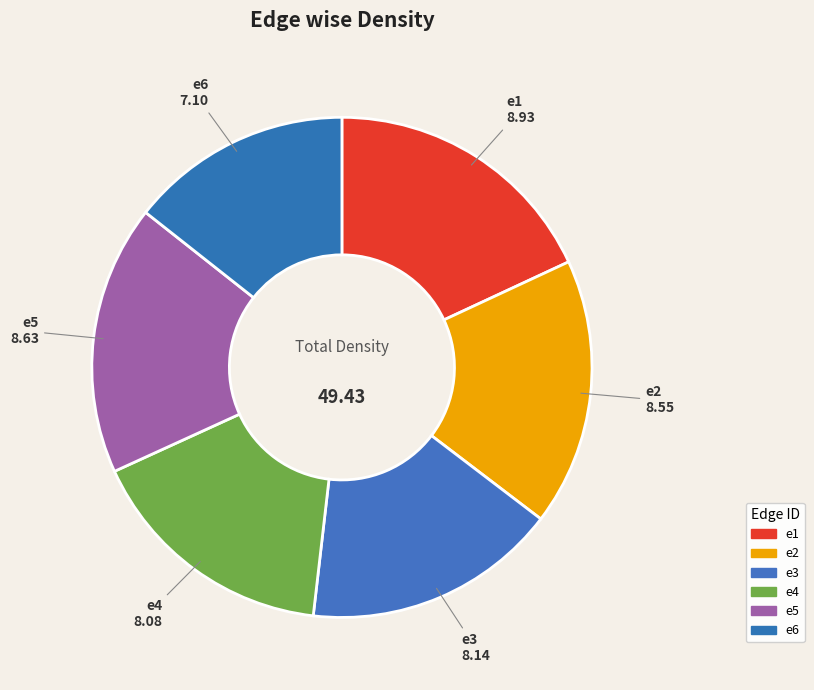

To the nearest percent, what percentage of the pie is e3?

16%